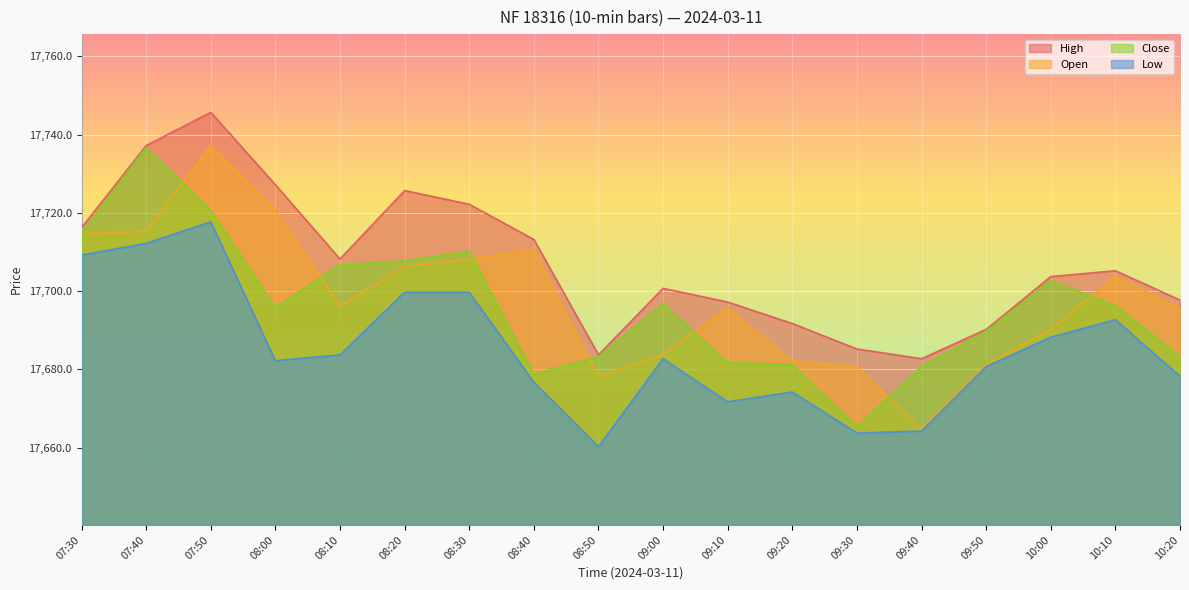

Which category has the lowest value in the High series?

09:40